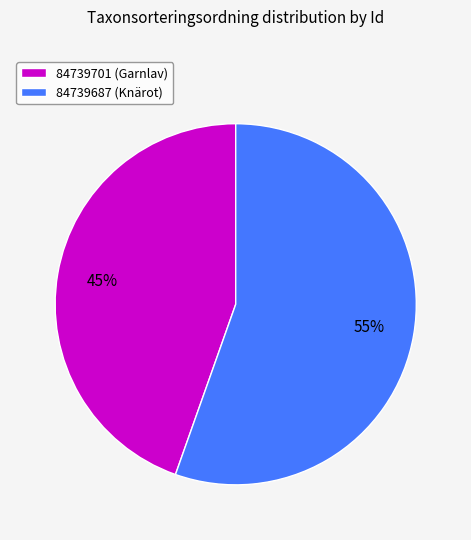

Between 84739687 (Knärot) and 84739701 (Garnlav), which is larger?

84739687 (Knärot)